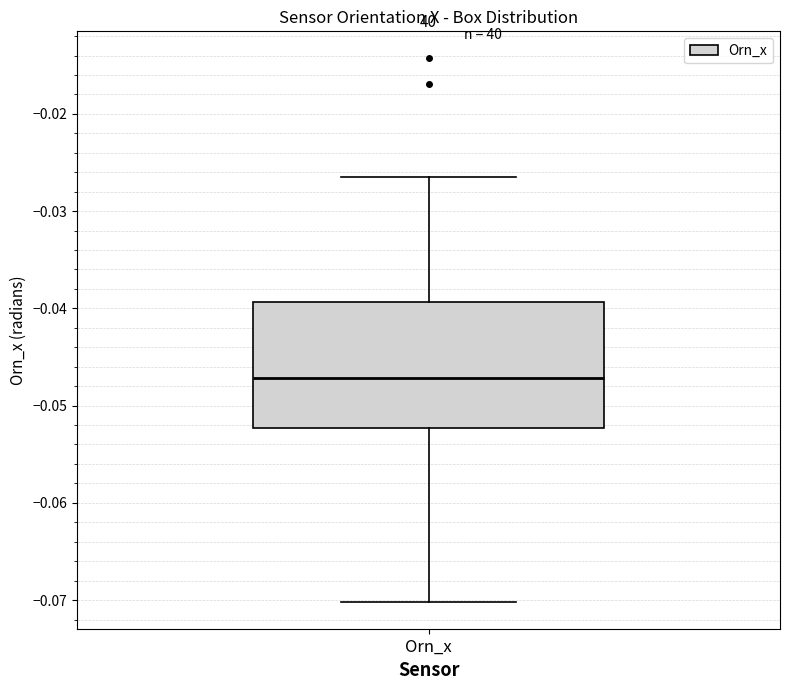

Where does the median line of the box for Orn_x sit on the y-axis? The values are not printed on the chart, so give them approximately, as read against the axis.

-0.047